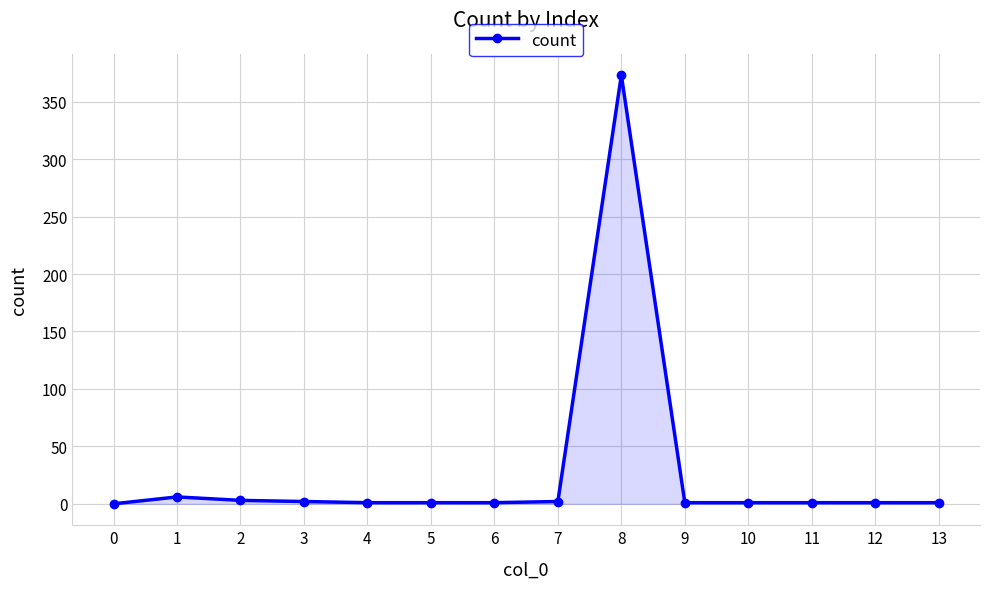

What is the change in value from 0 to 5?

+1